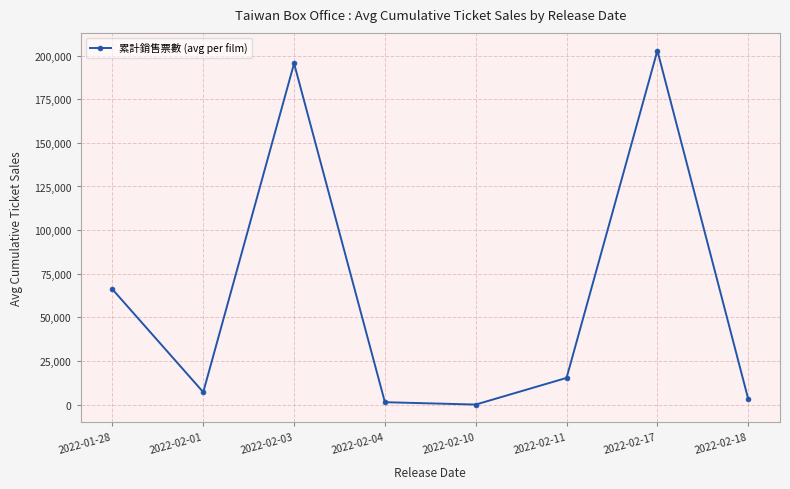

Reading left to right, list all the values displayed in this chart.

2022-01-28=66081	2022-02-01=7130	2022-02-03=195534	2022-02-04=1370	2022-02-10=18	2022-02-11=15286	2022-02-17=202872	2022-02-18=3208